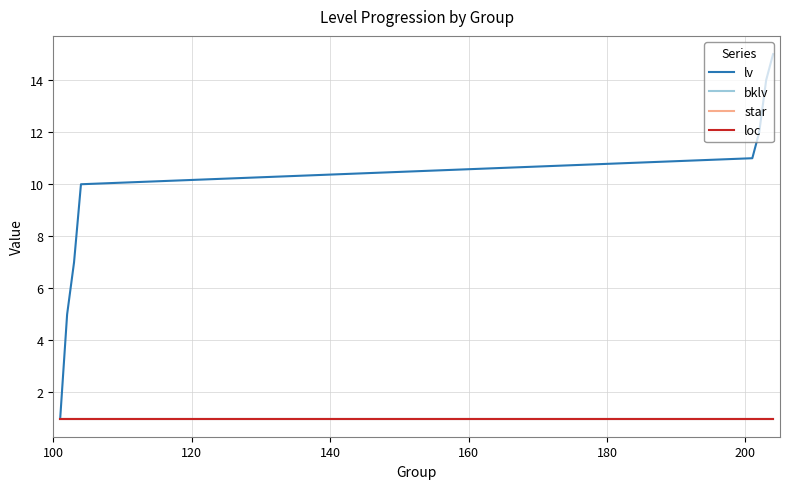

What is the sum of all bklv values?

8